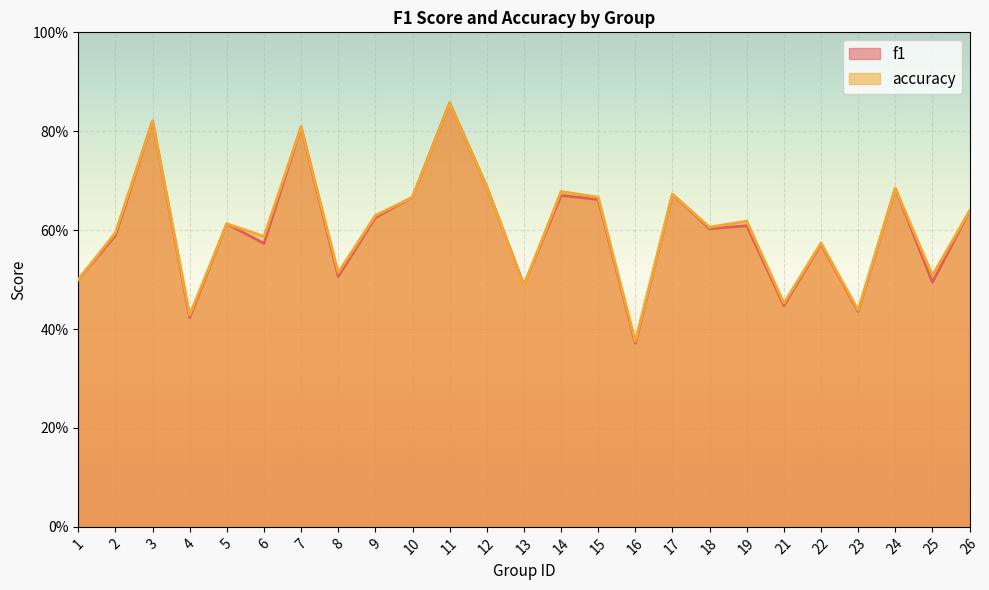

What is the approximate value of f1 at 19?

0.6